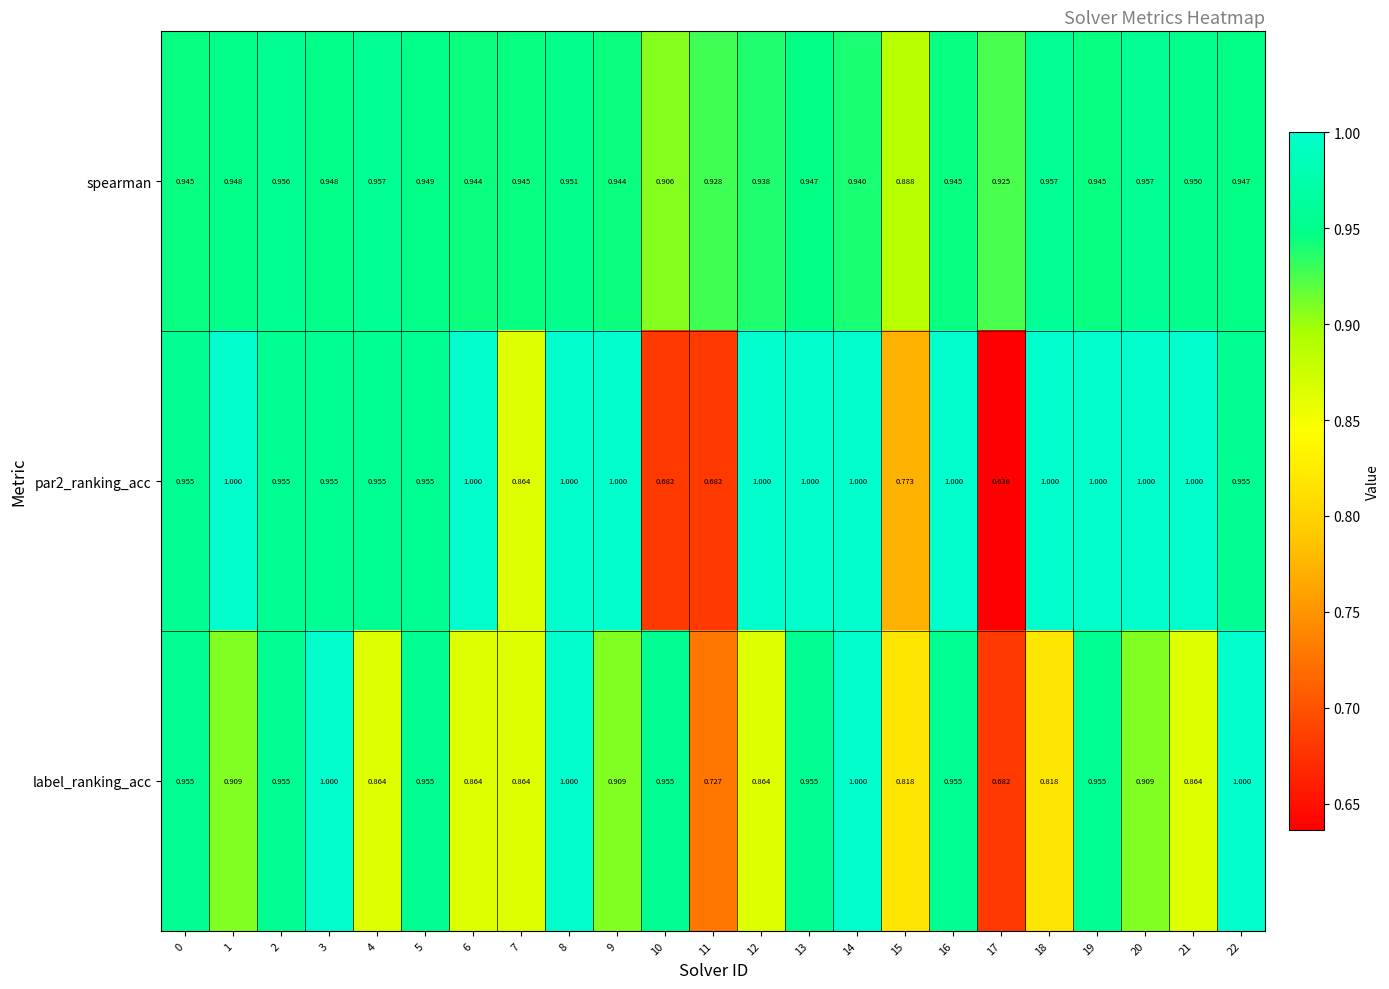

Is the value of spearman at 8 greater than the value of par2_ranking_acc at 6?

No